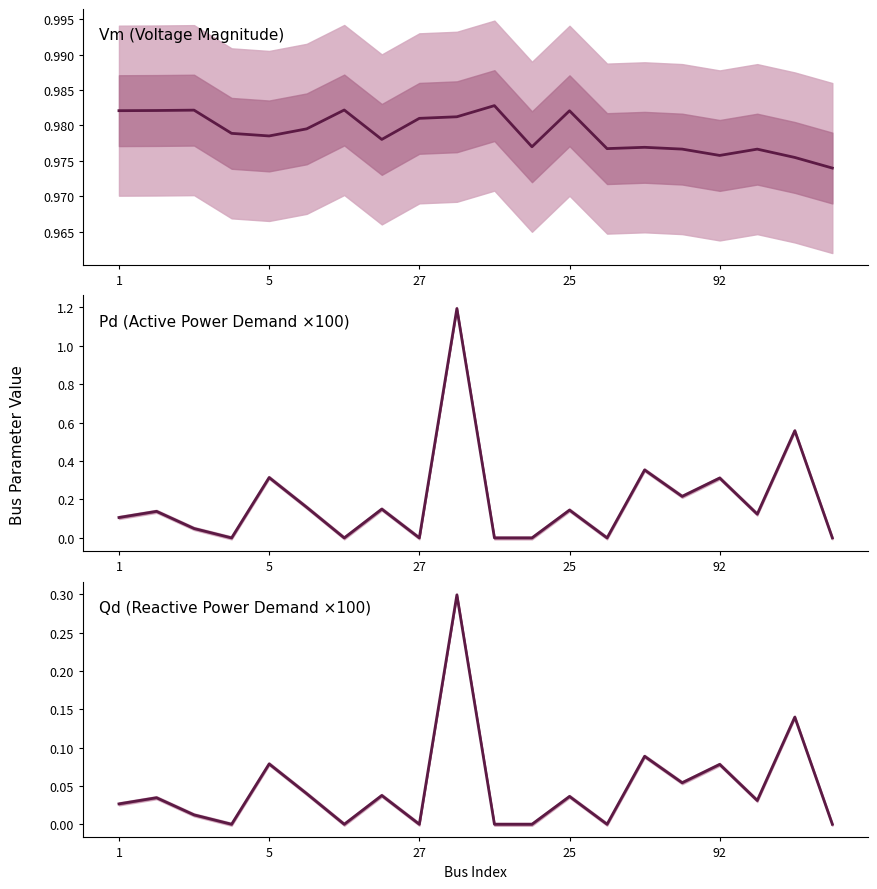

How many values in the Qd (Reactive Power Demand ×100) series exceed 0?

13